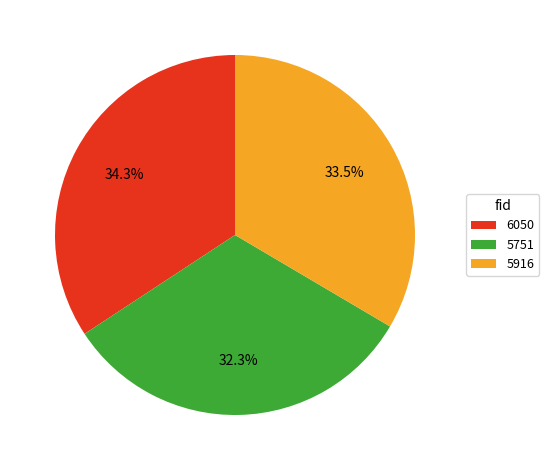

To the nearest percent, what is the difference between the 5751 and 6050 slice percentages?

2%